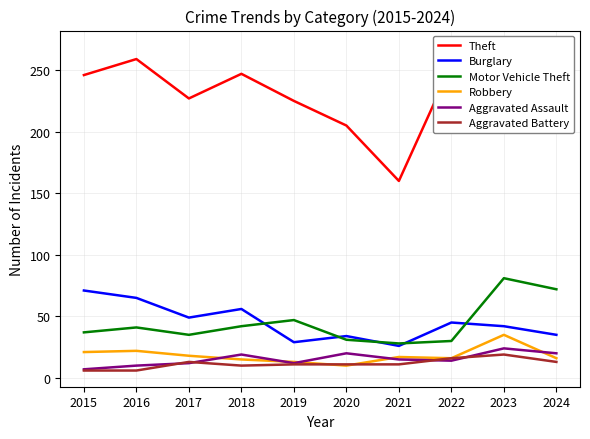

At which label does Aggravated Assault reach its minimum?

2015